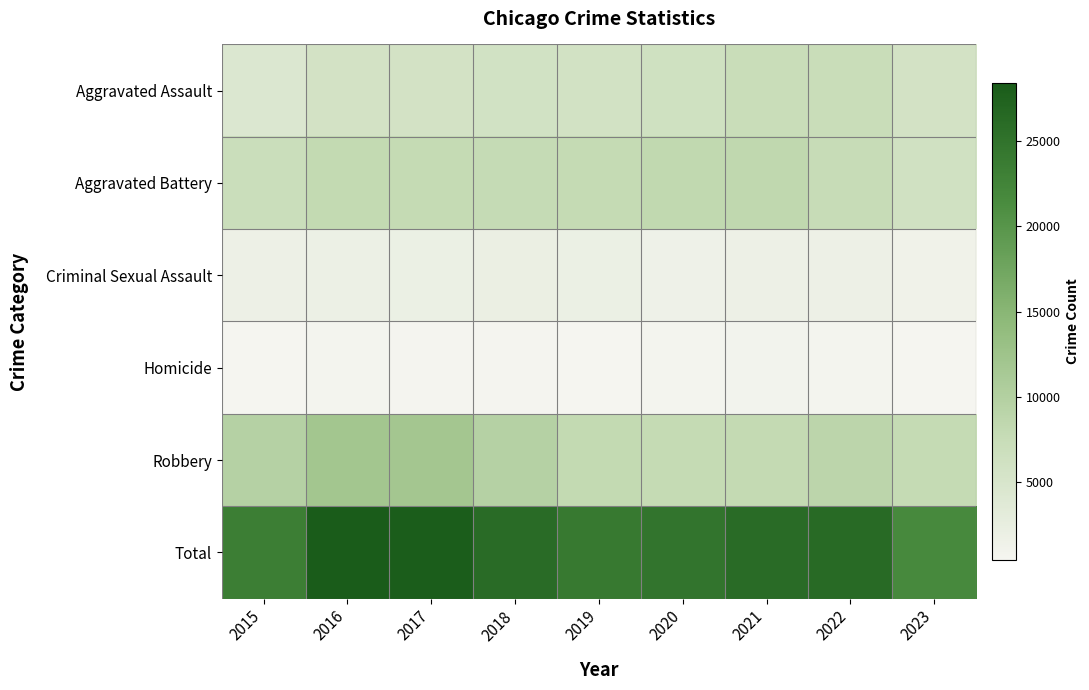

Which series has the largest total across all categories?

Total